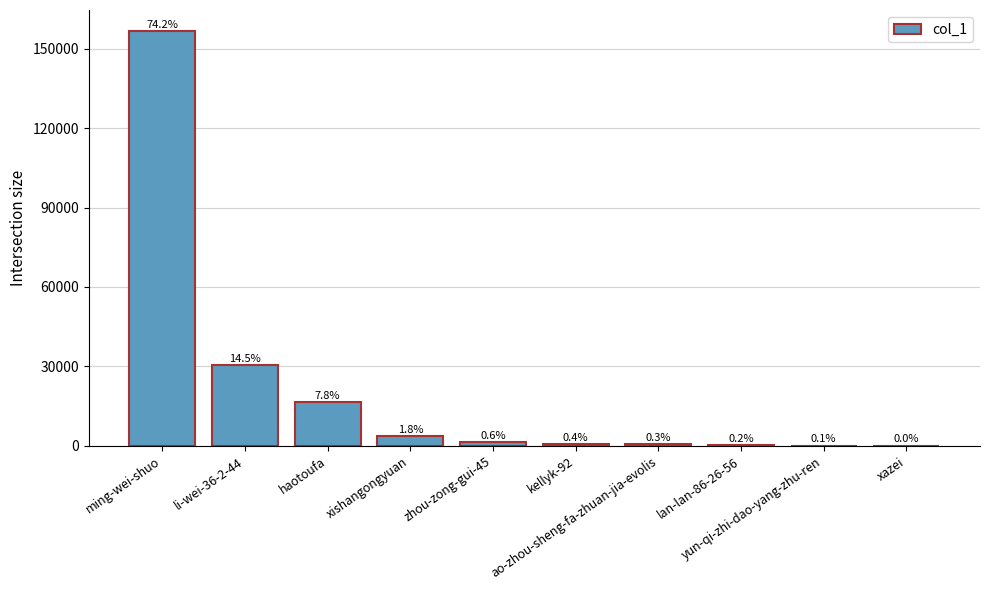

The chart shows a value of 778 at kellyk-92. True or false?

True